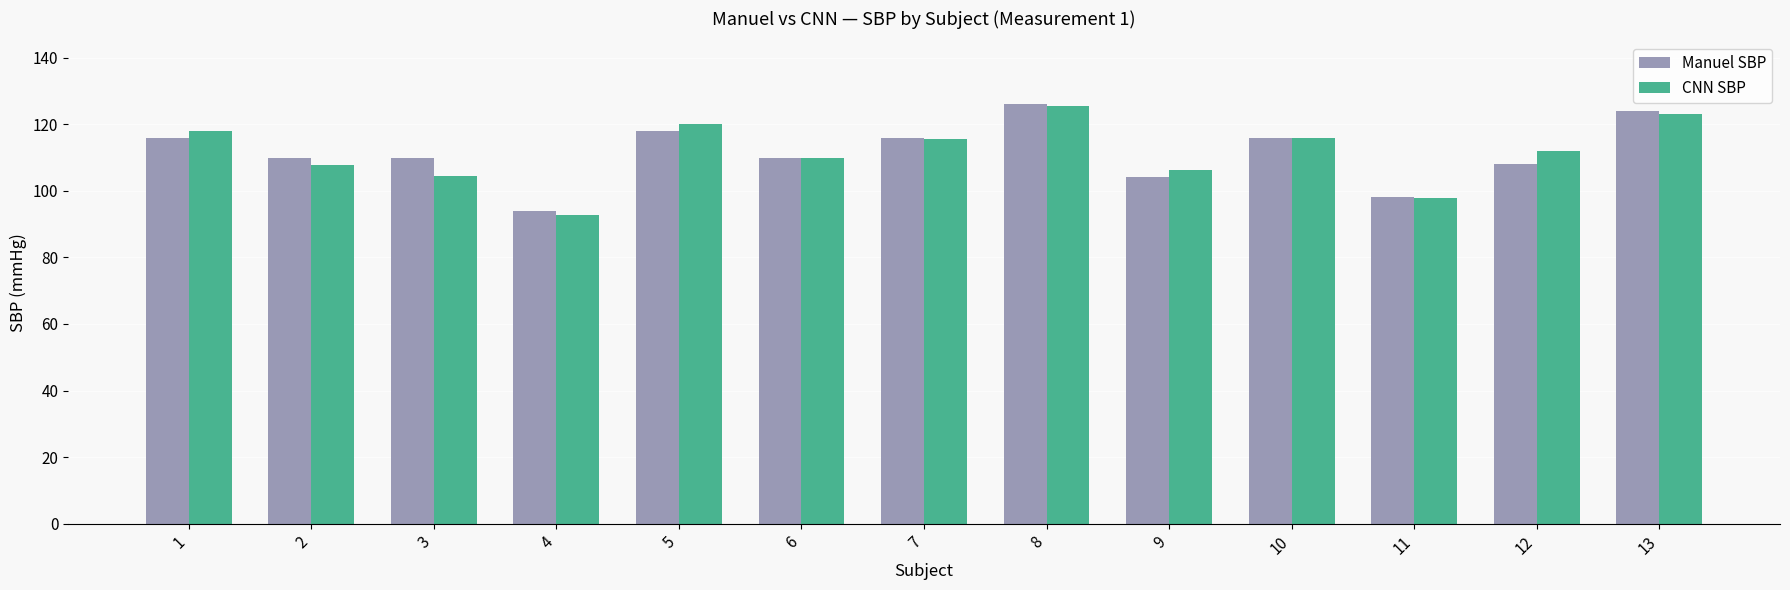

What is the sum of the Manuel SBP values at 1 and 5?

234.0